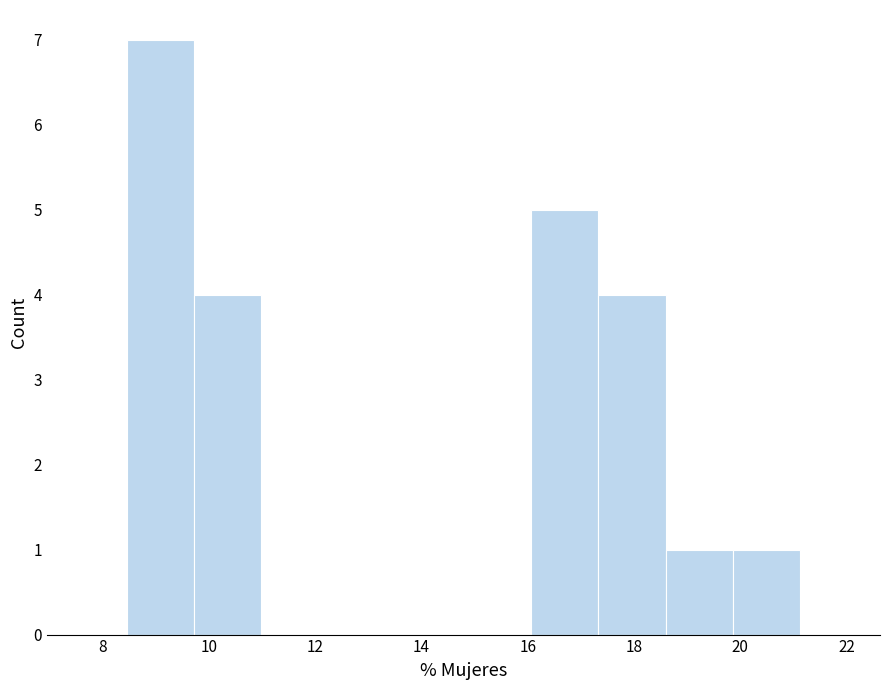

Which range on the x-axis has the tallest bar?

8.4 to 9.8